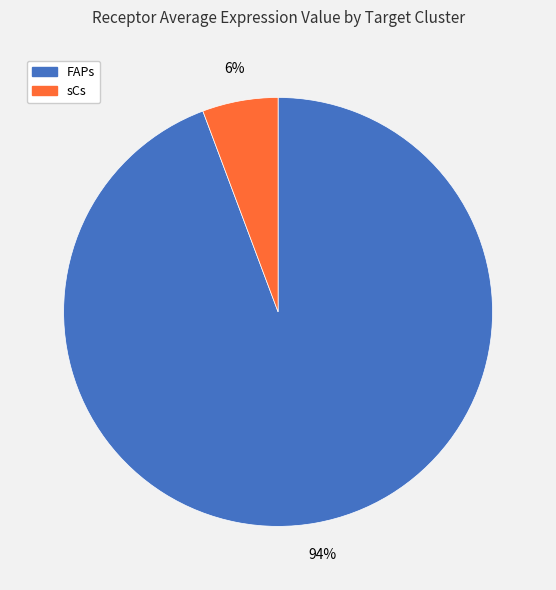

True or false: sCs accounts for 6% of the total.

True